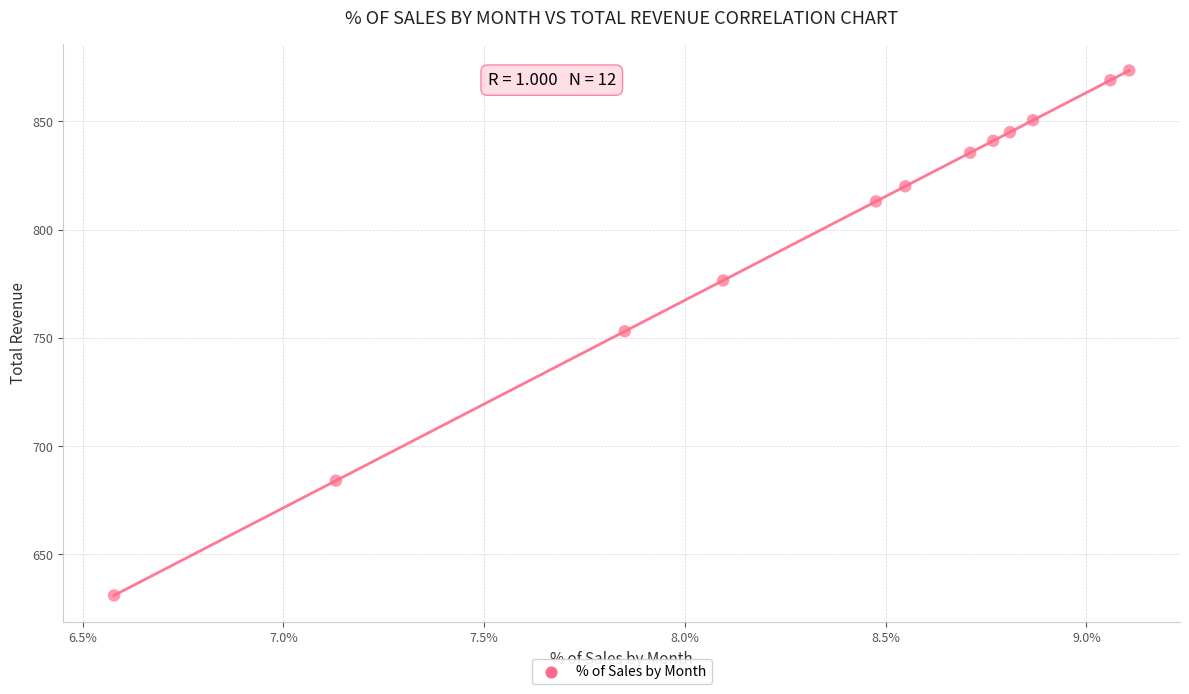

What is the average Y value?

799.3